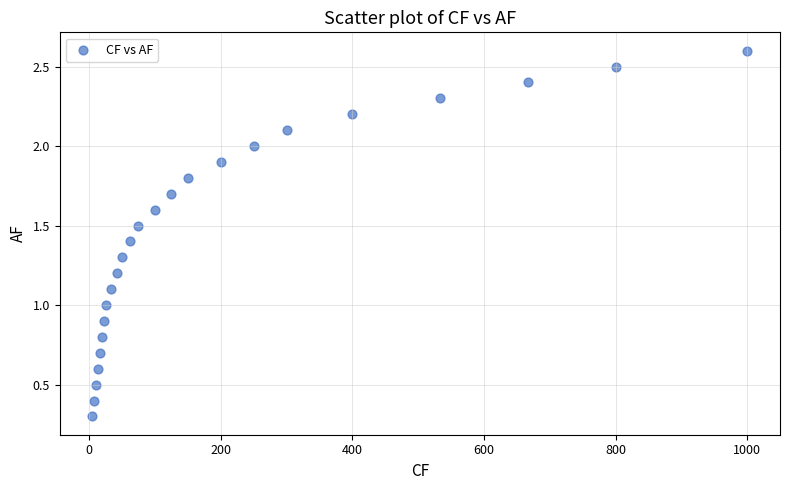

What is the range of X values (max minus min)?

995.0